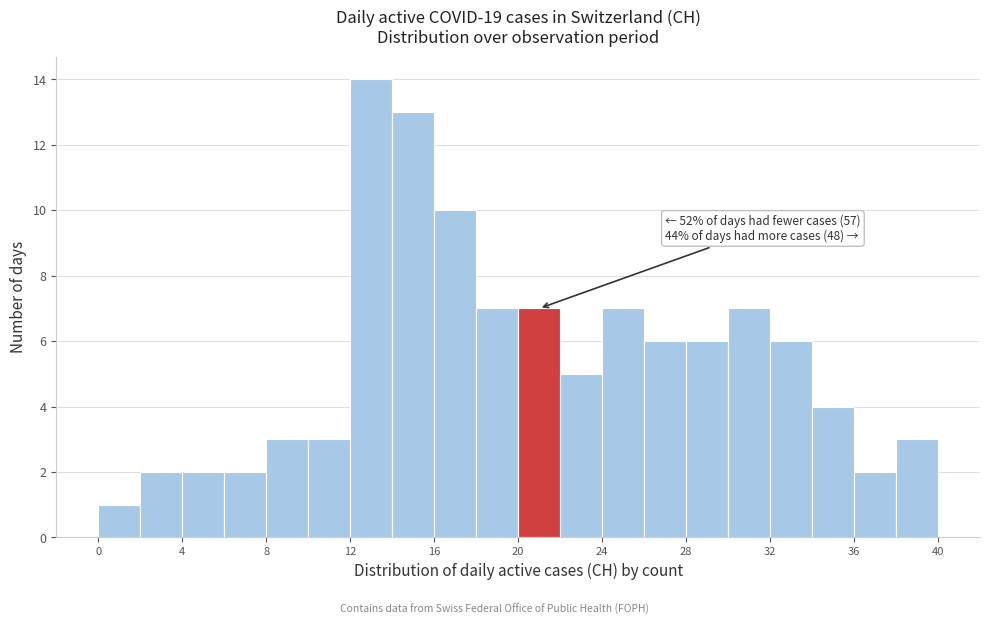

Which range on the x-axis has the tallest bar?

12 to 14